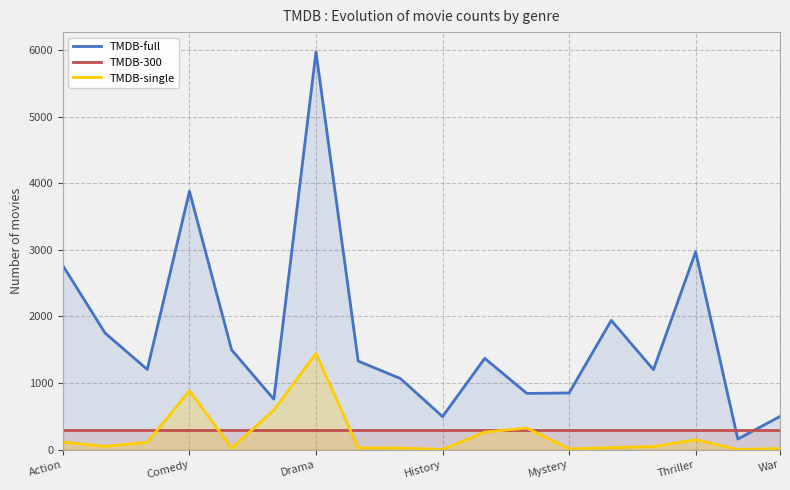

Is it true that TMDB-full equals 3880 at Comedy?

True